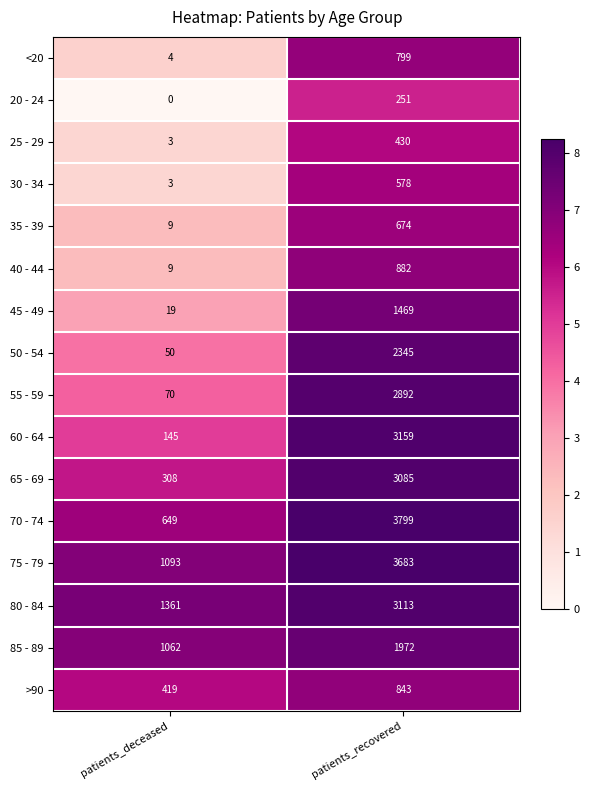

At which label is 80 - 84 closest to 2237?

patients_deceased